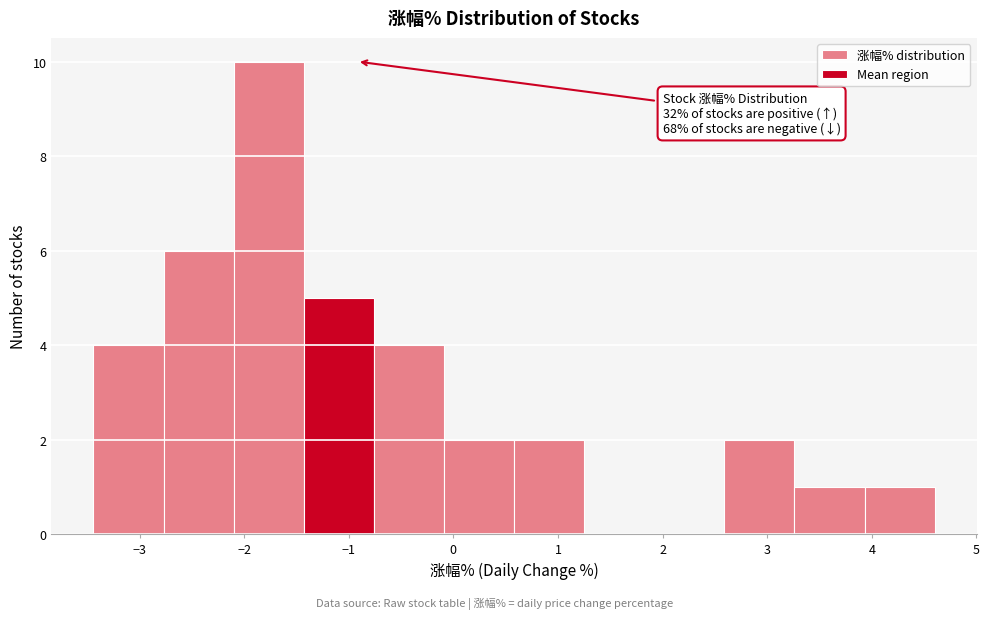

Which range on the x-axis has the tallest bar?

-2.10 to -1.43